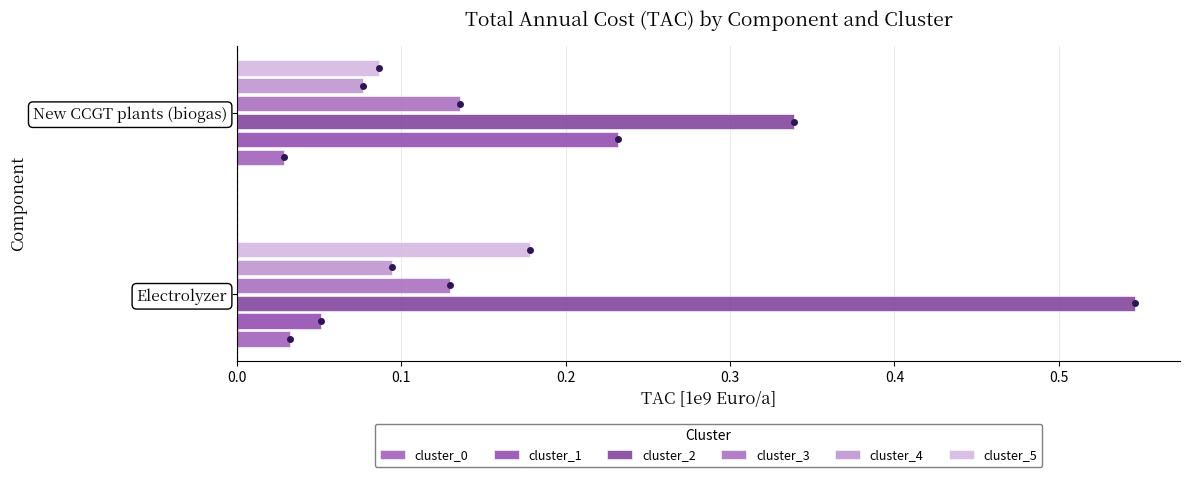

How many distinct data groups are displayed?

6